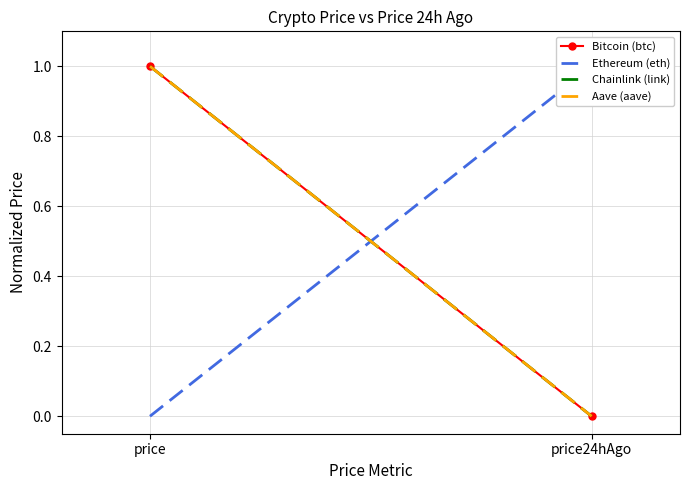

What is the sum of all Aave (aave) values?

1.0